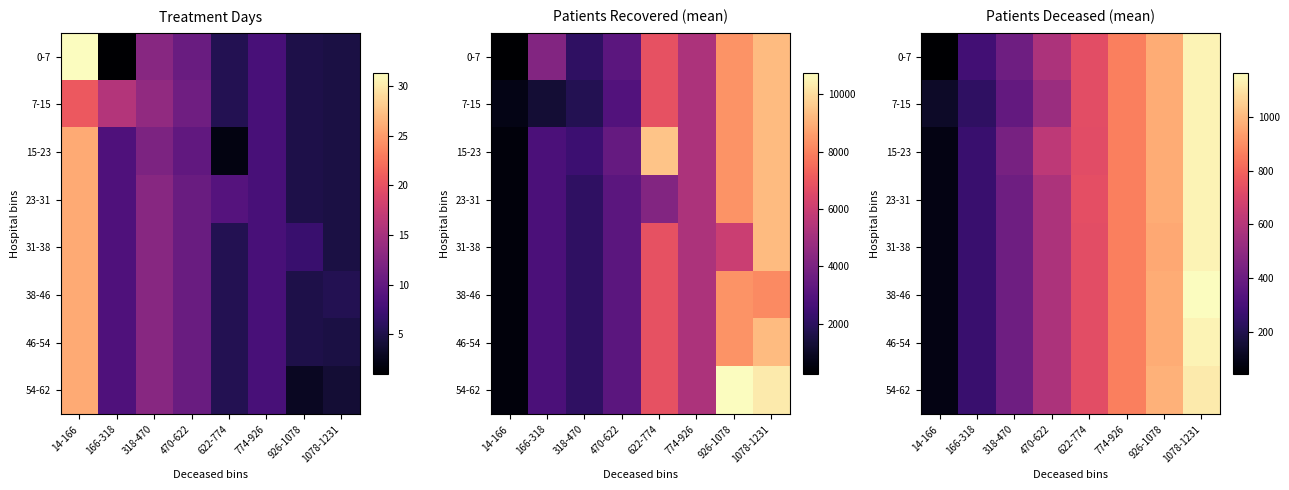

What is the difference between the maximum and minimum values in the 23-31 series?

1059.2